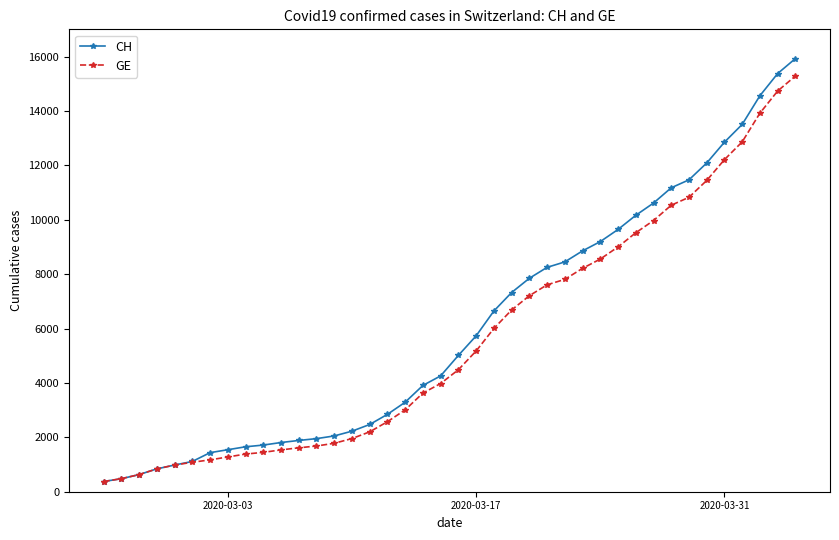

Which series has the largest range (max minus min)?

CH